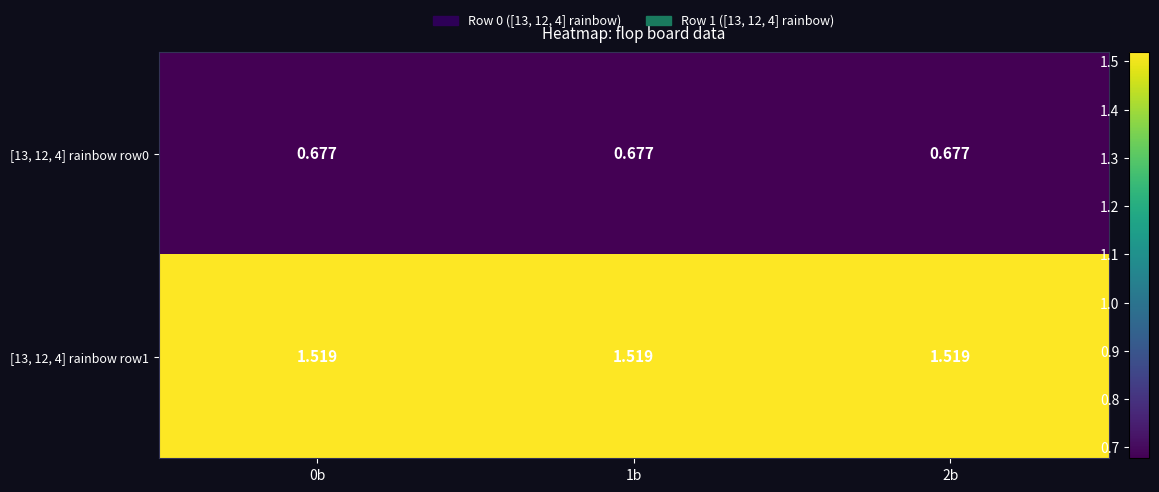

List the series in order of their overall mean, lowest first.

[13, 12, 4] rainbow row0, [13, 12, 4] rainbow row1